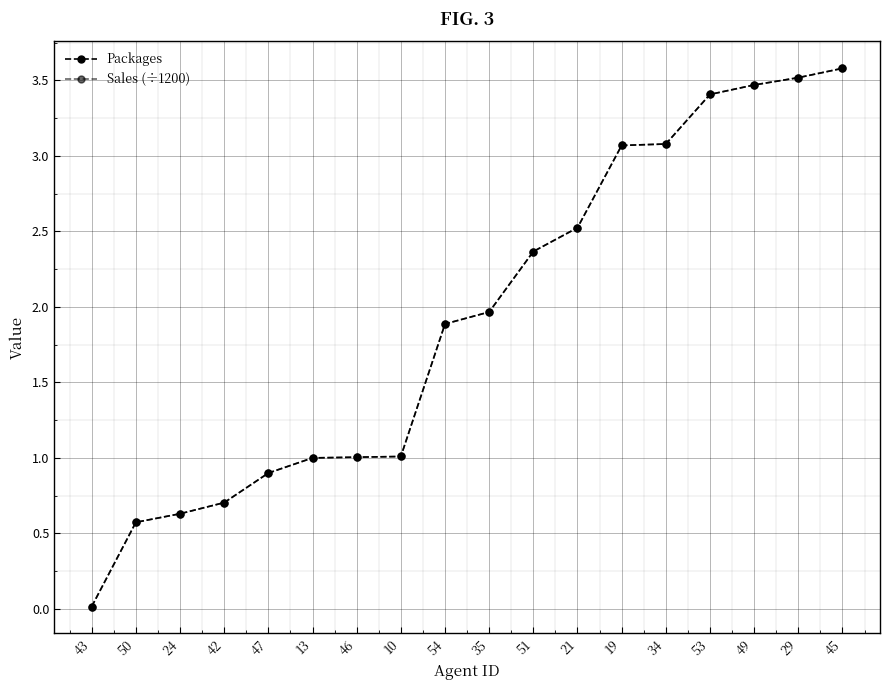

Which series has the widest spread of values?

Packages